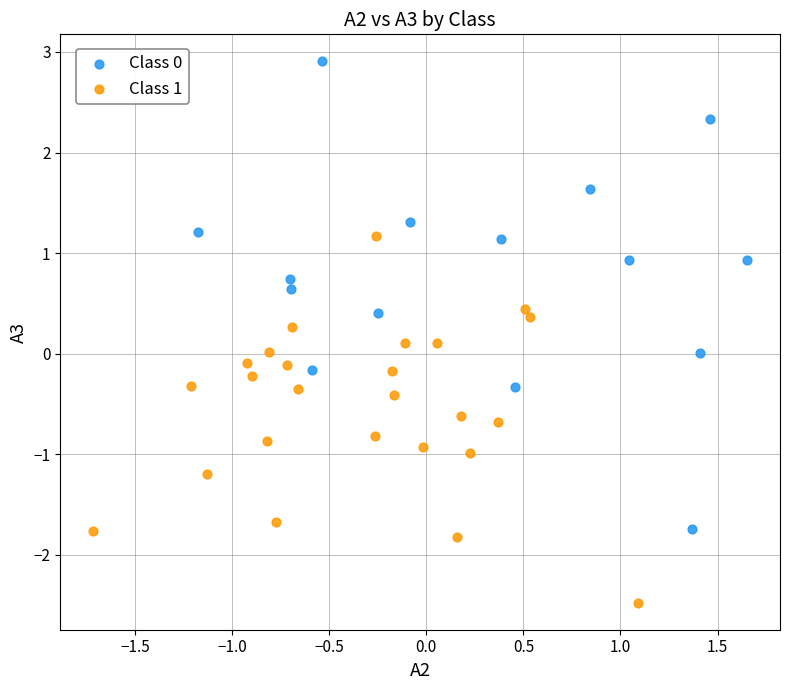

Which series reaches the minimum Y coordinate?

Class 1